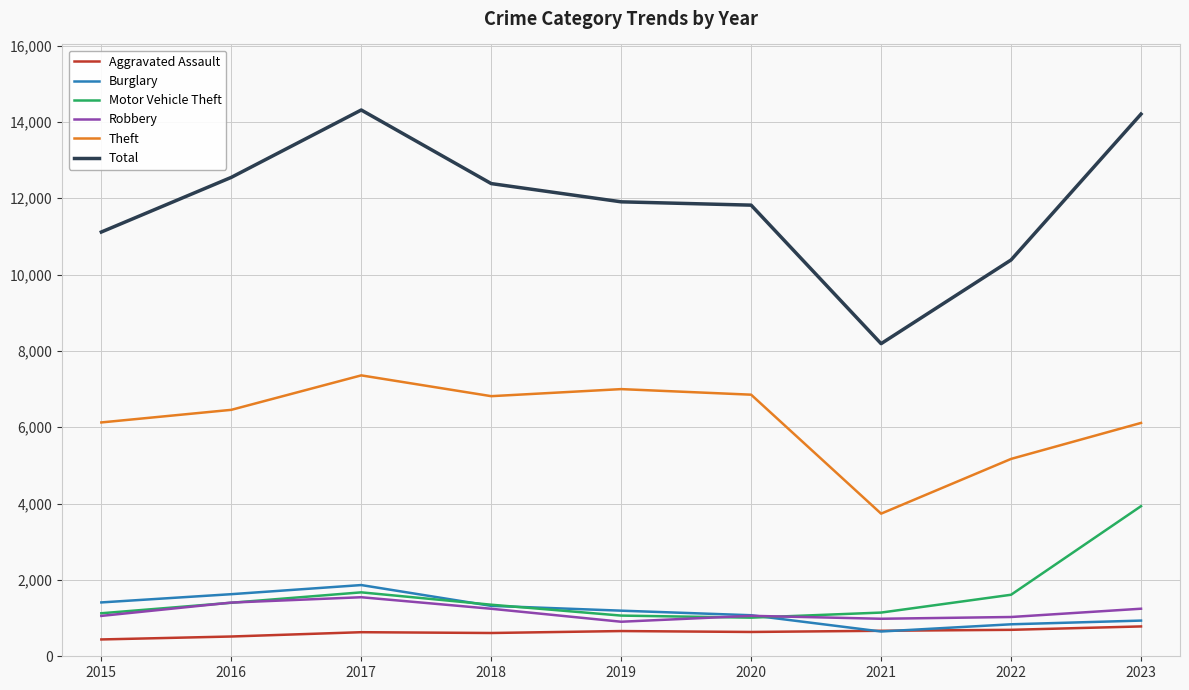

At 2023, list the series in order from smallest to largest.

Aggravated Assault, Burglary, Robbery, Motor Vehicle Theft, Theft, Total